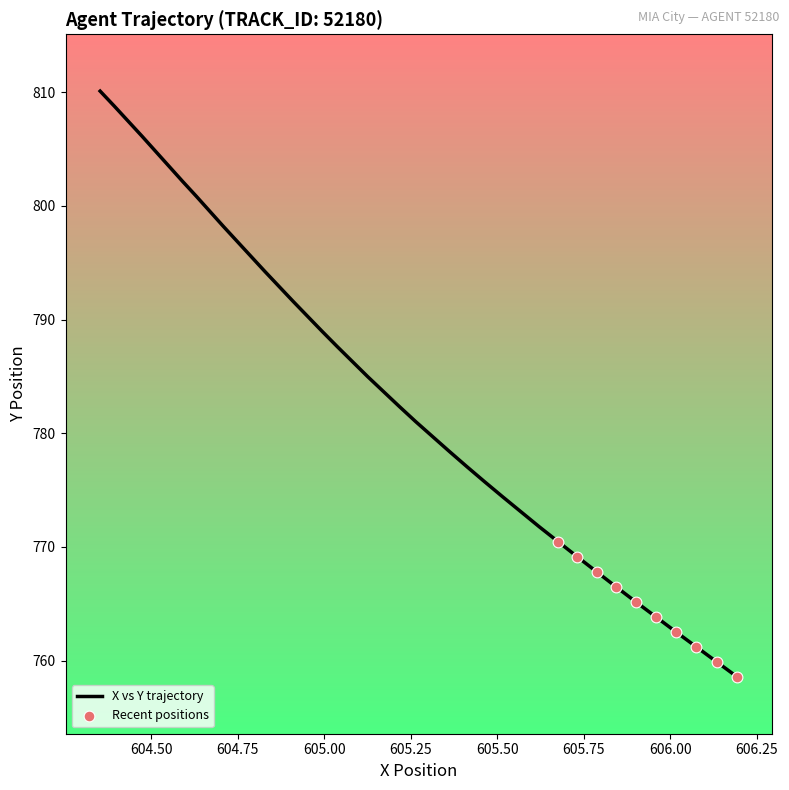

What is the smallest value displayed?

758.6